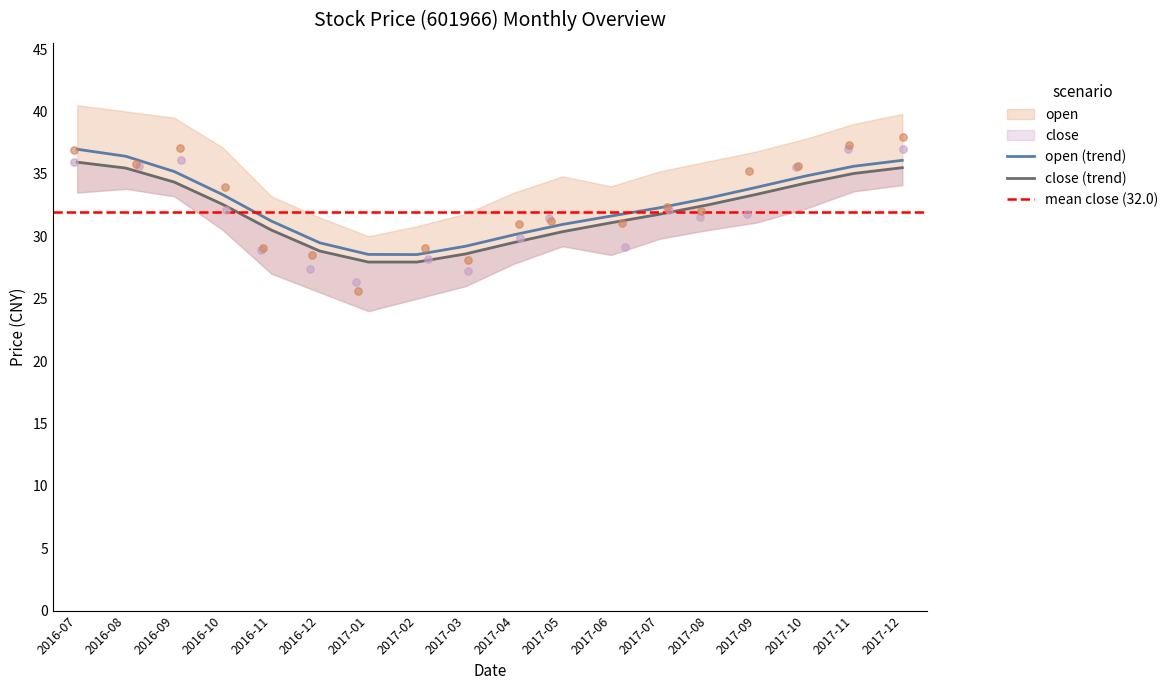

Which series has the widest spread of Y values?

open